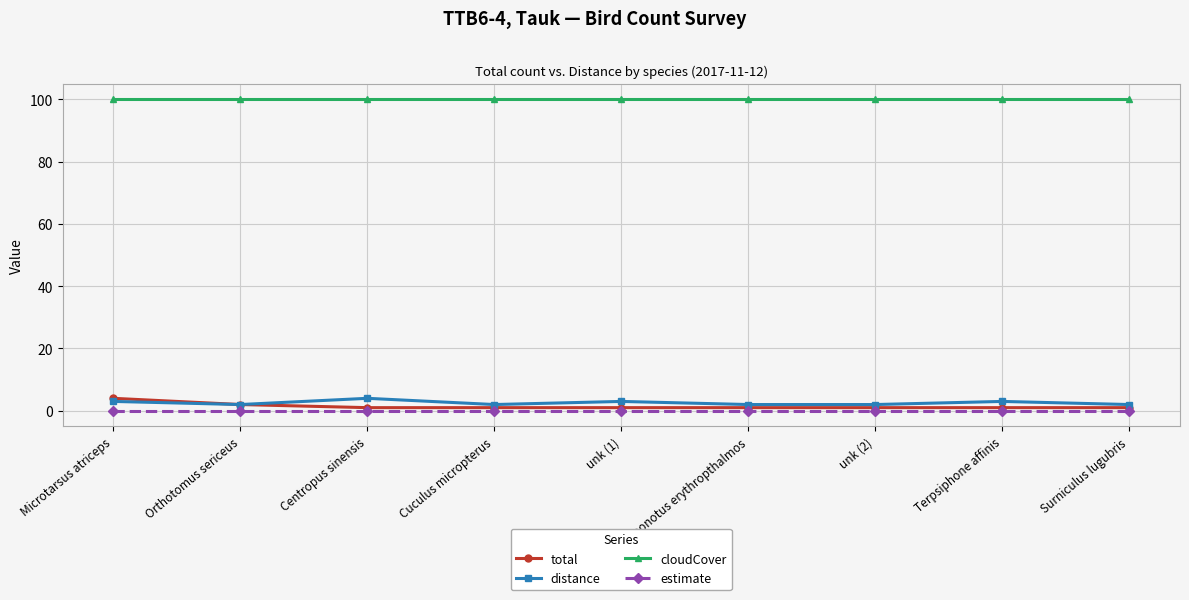

Reading left to right, transcribe all the data shown in this chart.

total: Microtarsus atriceps=4	Orthotomus sericeus=2	Centropus sinensis=1	Cuculus micropterus=1	unk (1)=1	Pycnonotus erythropthalmos=1	unk (2)=1	Terpsiphone affinis=1	Surniculus lugubris=1
distance: Microtarsus atriceps=3	Orthotomus sericeus=2	Centropus sinensis=4	Cuculus micropterus=2	unk (1)=3	Pycnonotus erythropthalmos=2	unk (2)=2	Terpsiphone affinis=3	Surniculus lugubris=2
cloudCover: Microtarsus atriceps=100	Orthotomus sericeus=100	Centropus sinensis=100	Cuculus micropterus=100	unk (1)=100	Pycnonotus erythropthalmos=100	unk (2)=100	Terpsiphone affinis=100	Surniculus lugubris=100
estimate: Microtarsus atriceps=0	Orthotomus sericeus=0	Centropus sinensis=0	Cuculus micropterus=0	unk (1)=0	Pycnonotus erythropthalmos=0	unk (2)=0	Terpsiphone affinis=0	Surniculus lugubris=0